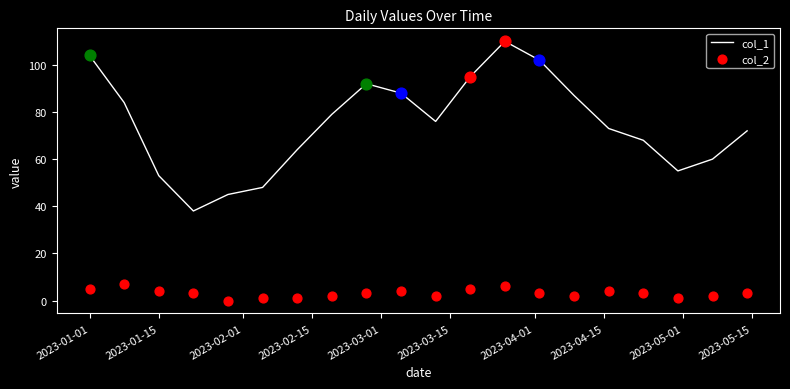

What are all the series names shown in the legend?

col_1, col_2